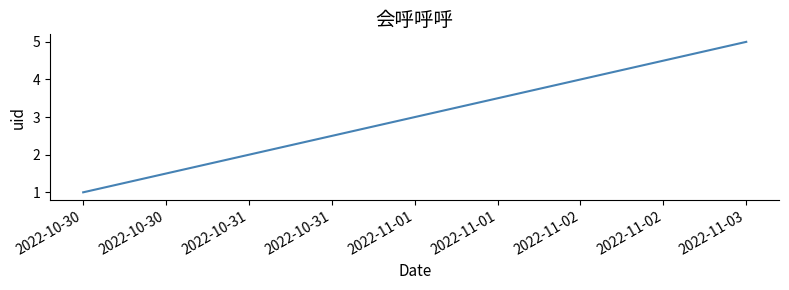

How many values are between 2 and 4?

3